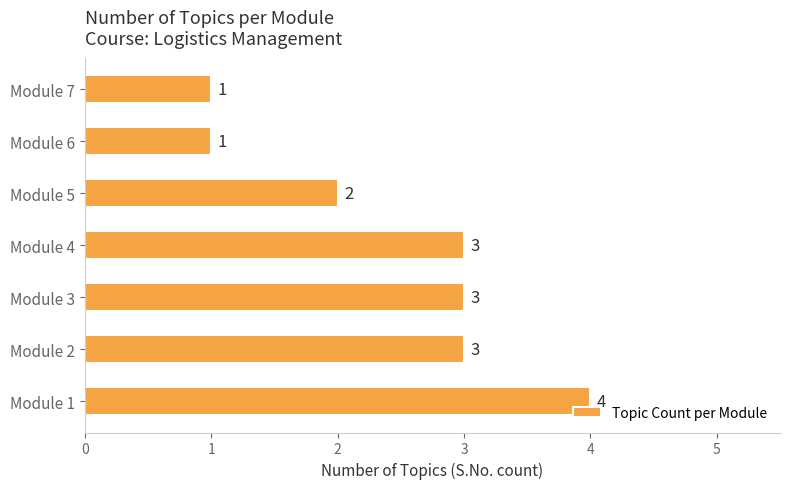

What is the sum of all values?

17